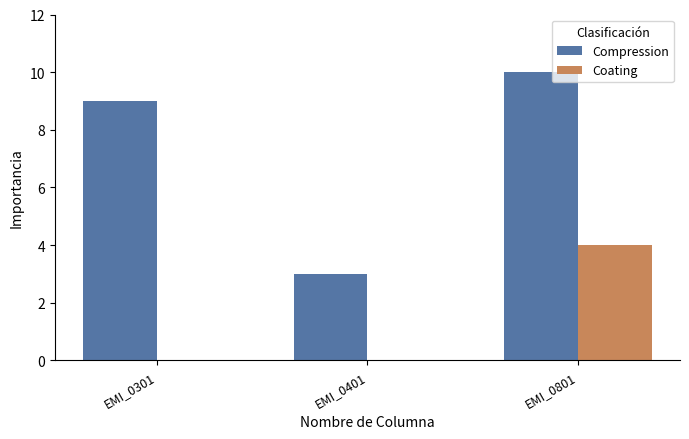

Is the value of Coating at EMI_0301 greater than the value of Compression at EMI_0401?

No